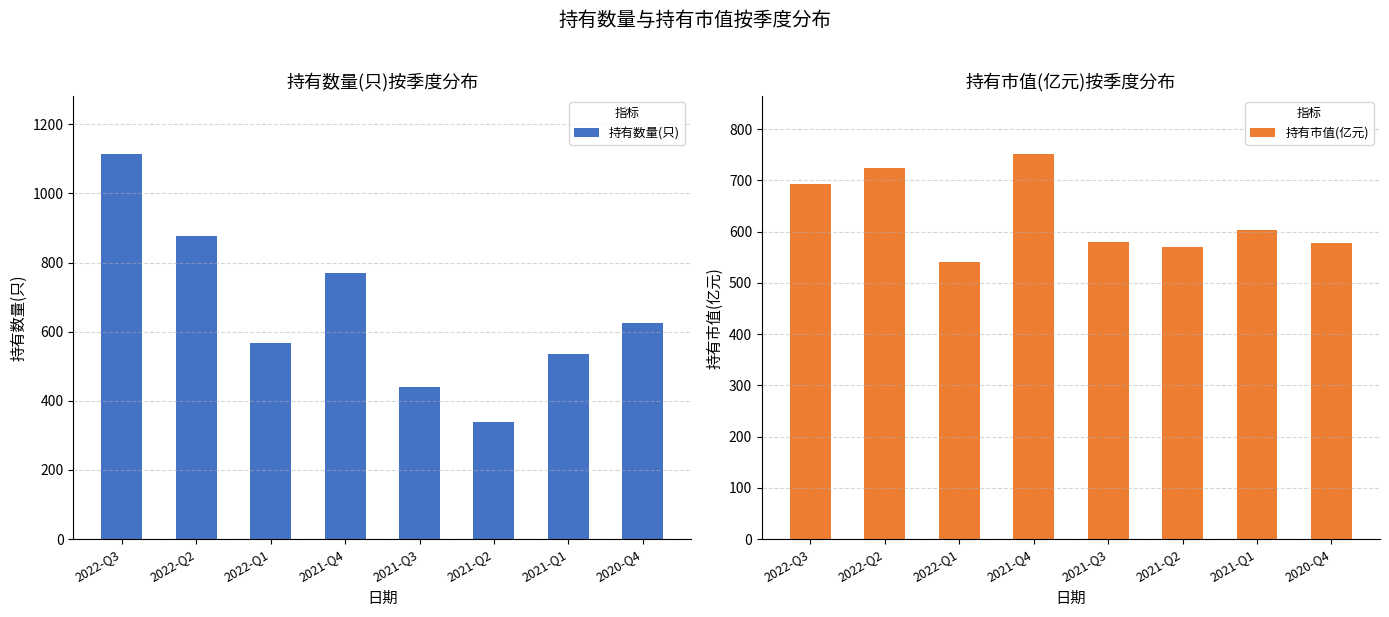

At how many categories does at least one series exceed 393?

8